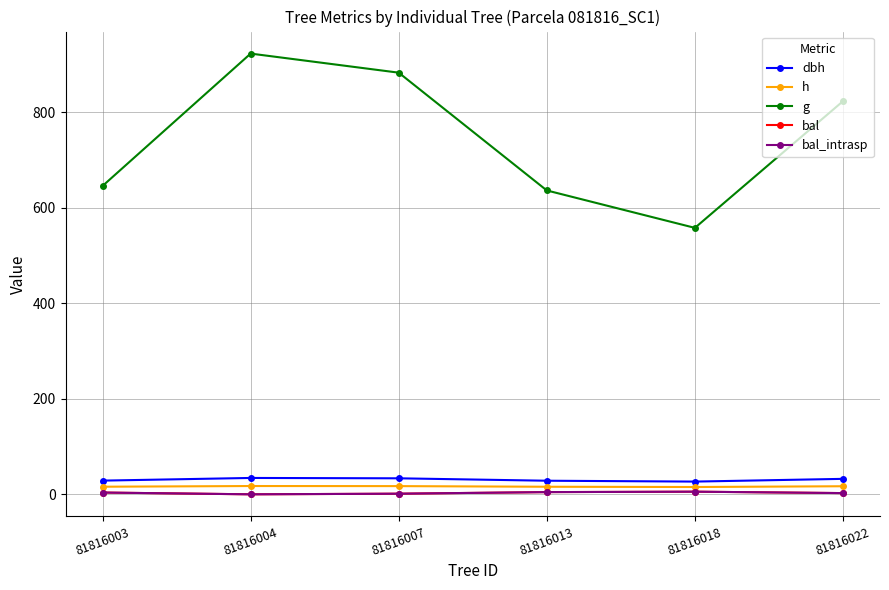

Is this an area chart (filled region under the line)?

No